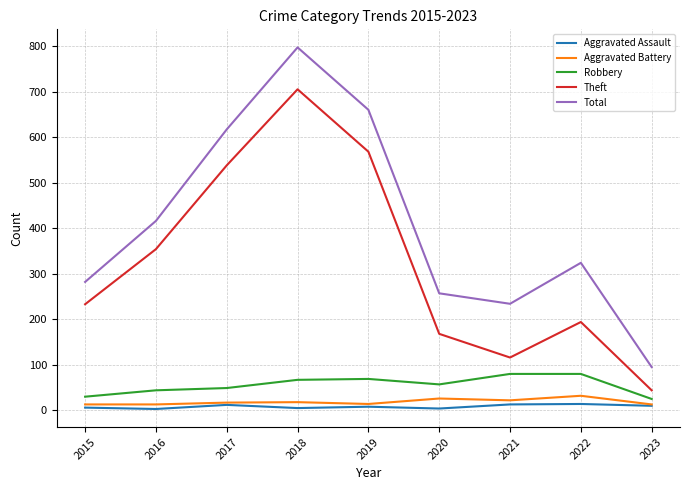

Where is Theft nearest to the value 374?

2016